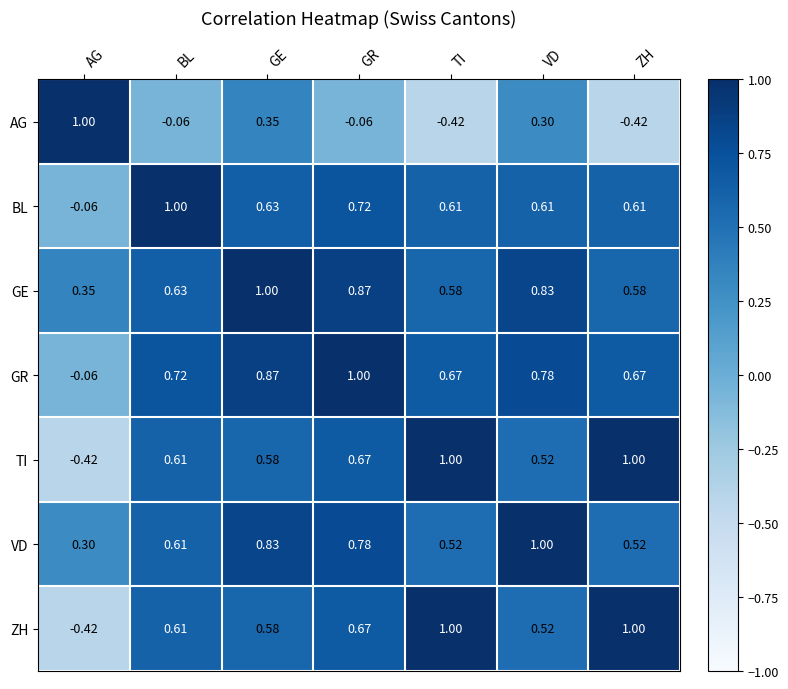

Between VD and ZH, which series saw the biggest shift?

AG